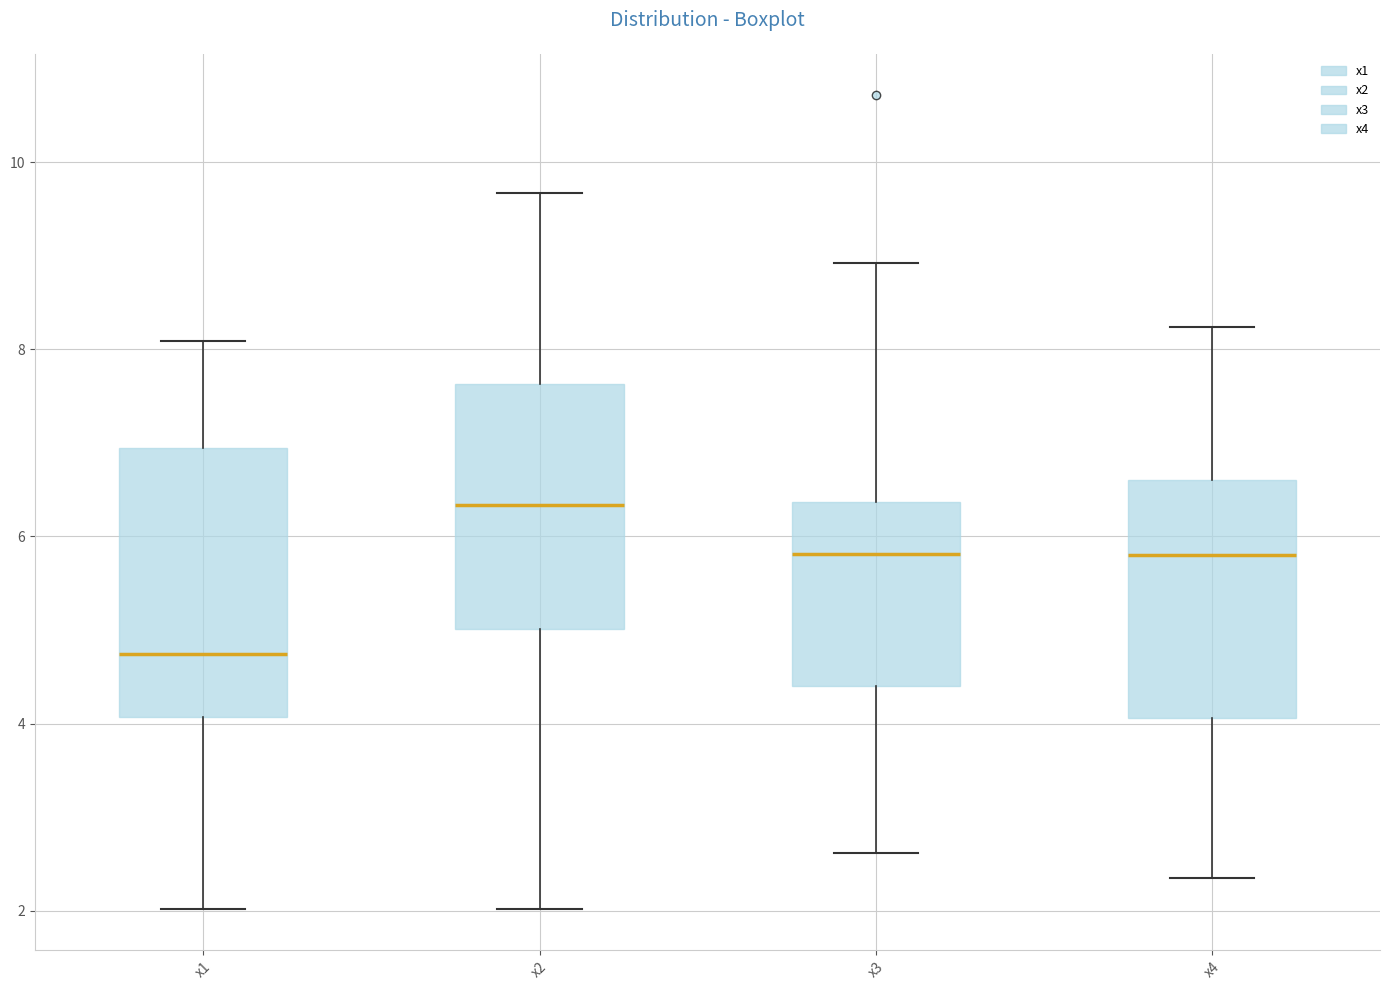

Which box has the highest median line?

x2